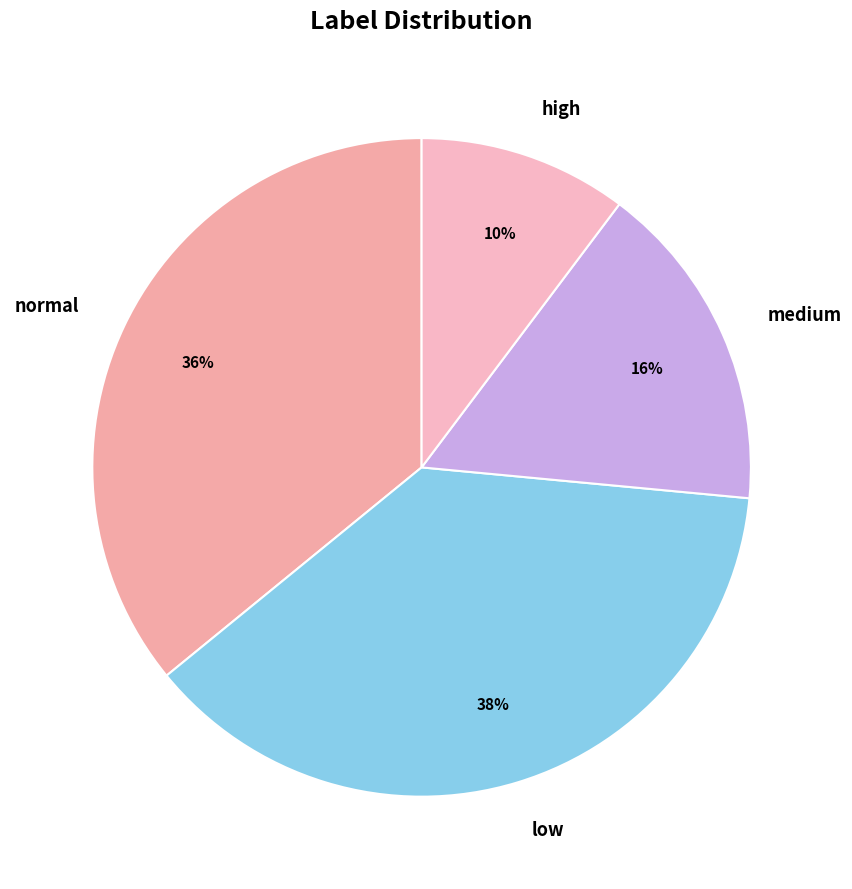

Which slice is the smallest?

high